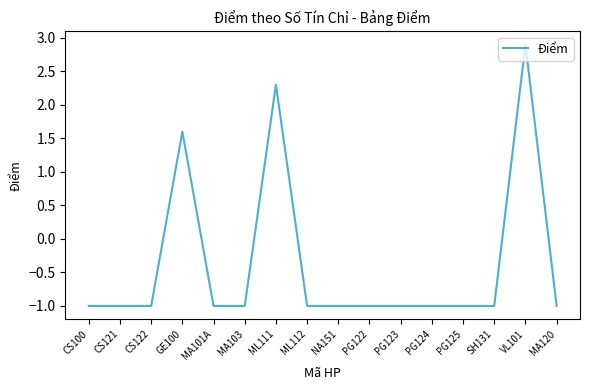

What value does the data have at PG123?

-1.0